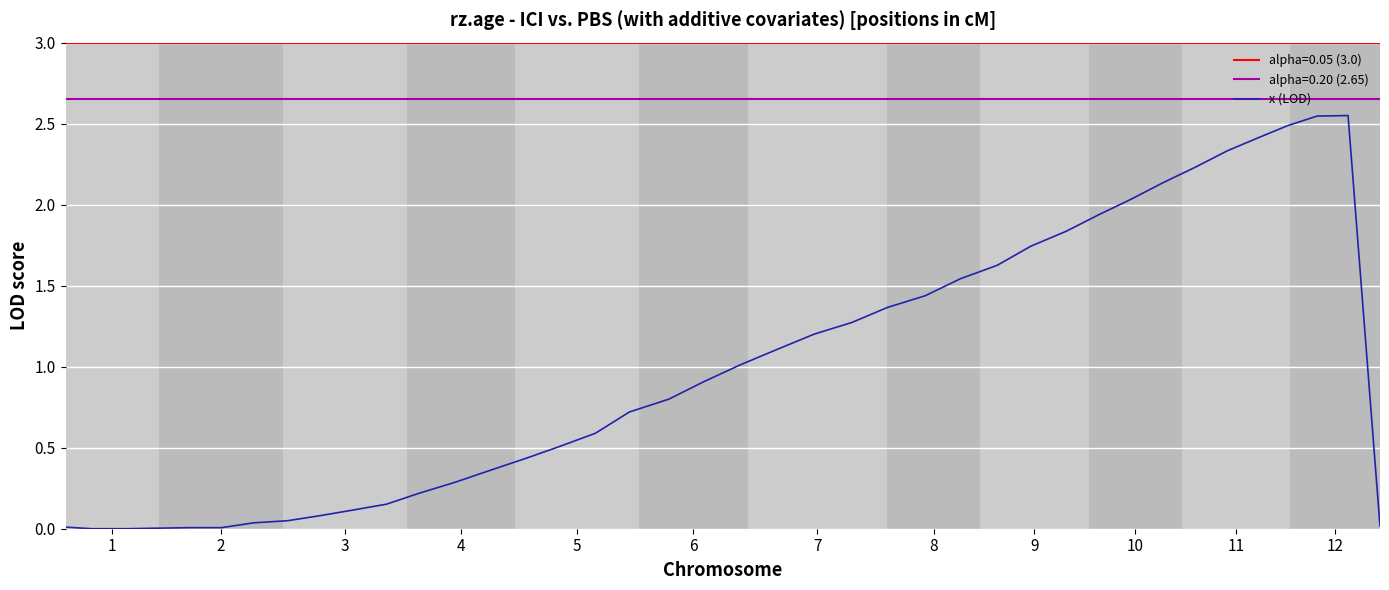

Is it true that the value at 28 is 0.6?

False